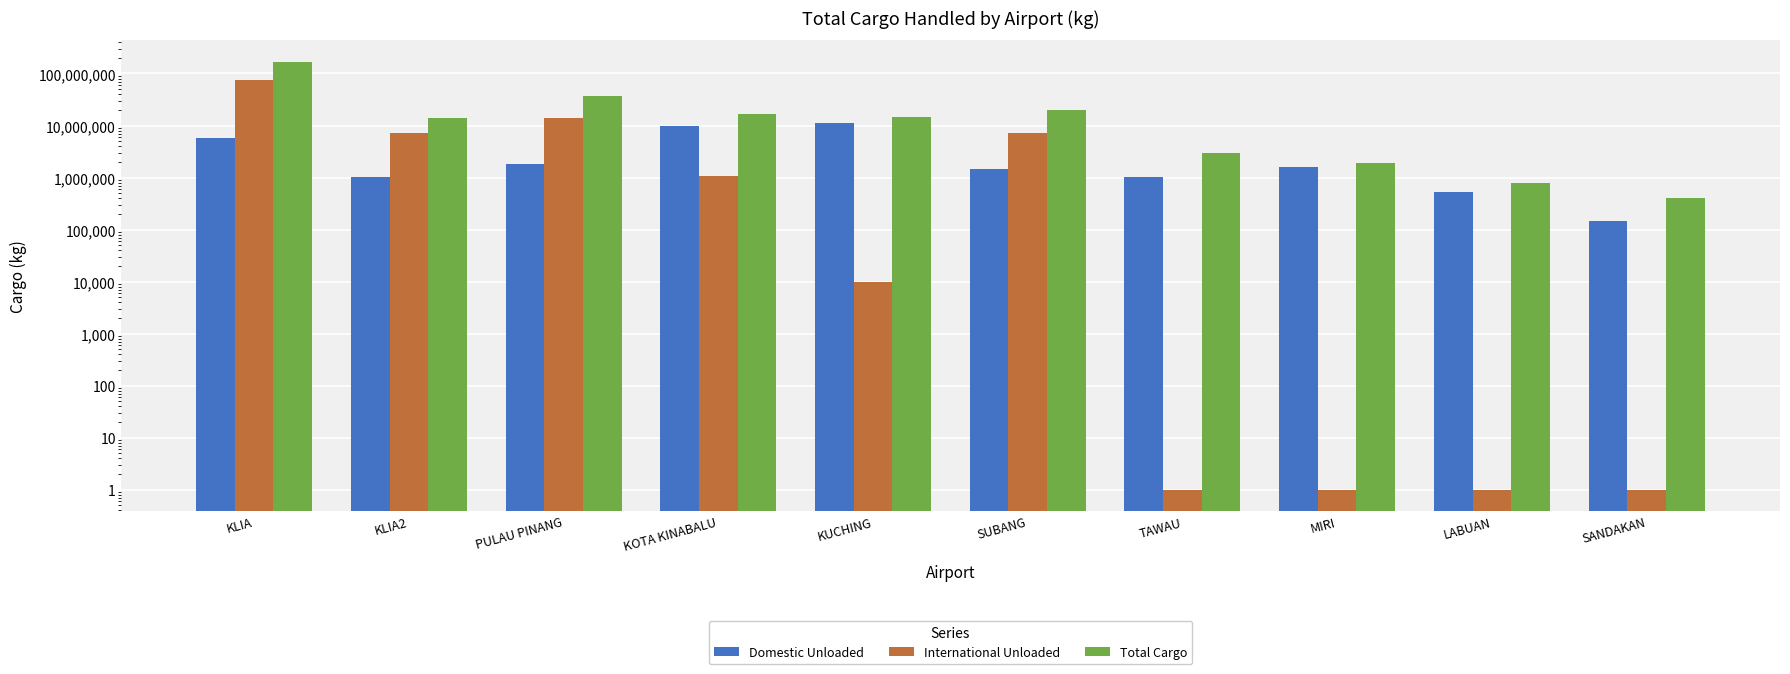

What is the difference between the maximum and minimum values in the Total Cargo series?

167397208